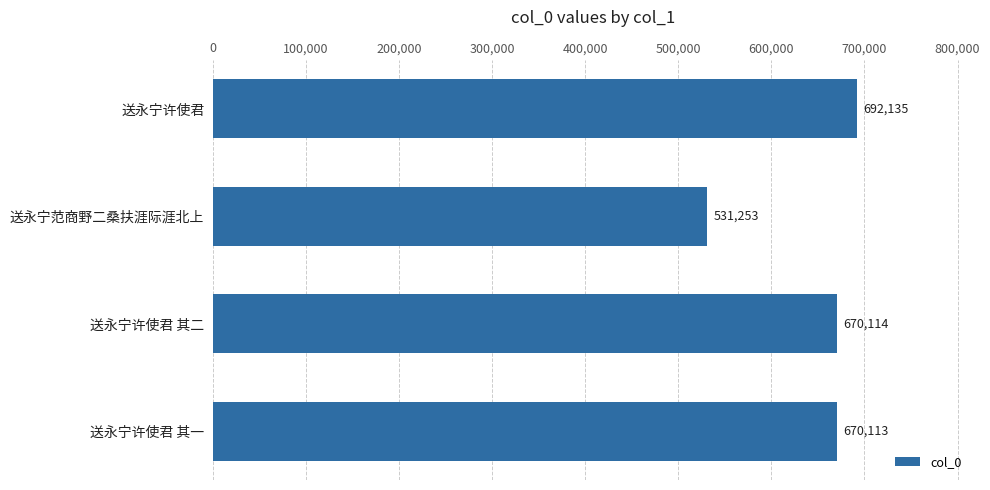

What is the value of the 2nd bar from the top?

531253